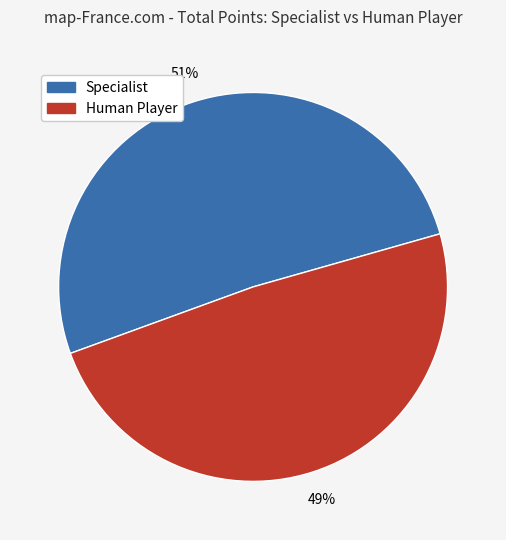

Is there a majority slice in this chart?

Yes